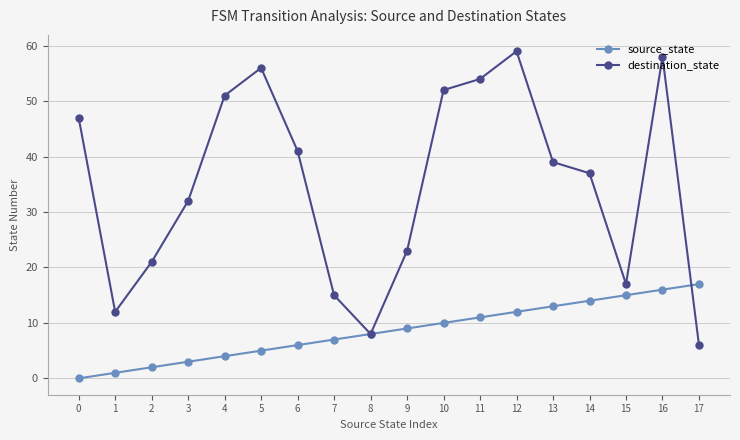

Between 7 and 14, which series saw the biggest shift?

destination_state